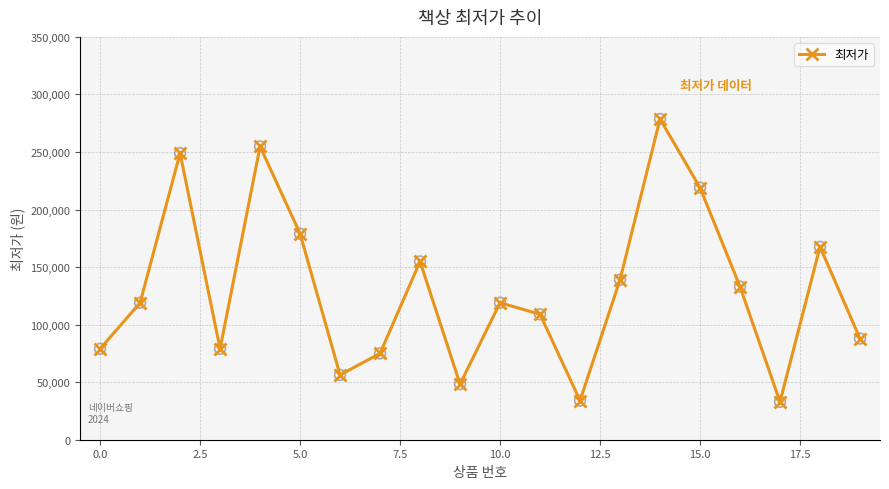

What is the average value?

130720